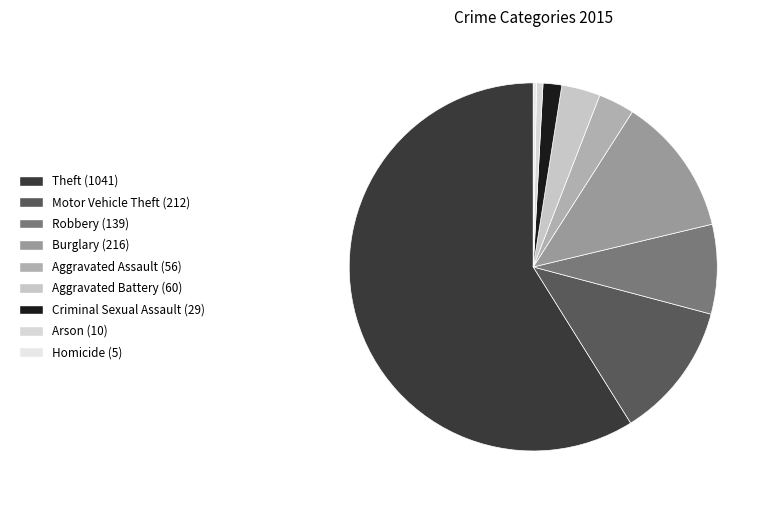

To the nearest percent, what percentage of the pie is Criminal Sexual Assault?

2%